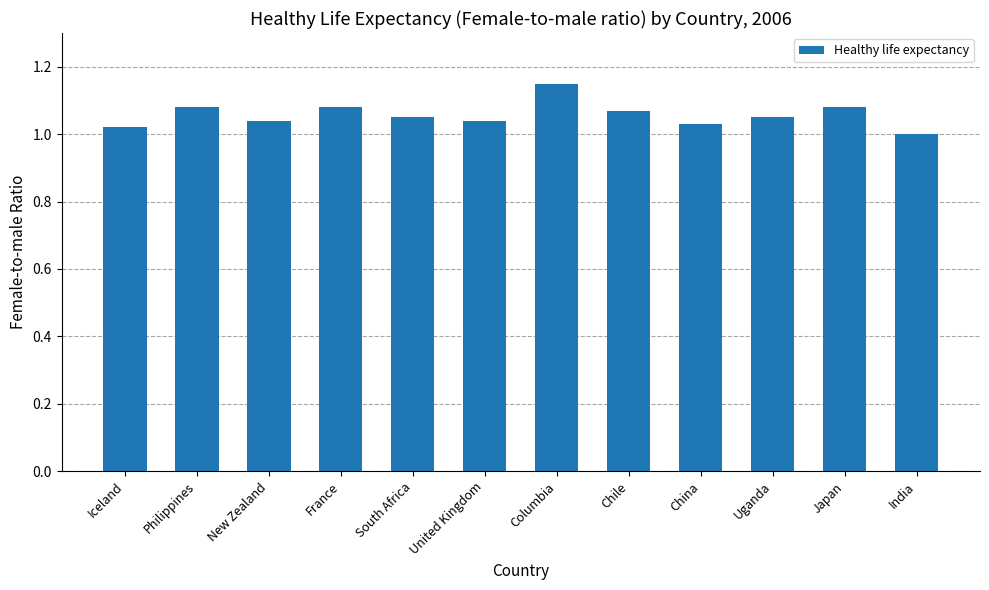

Which has a higher value, Philippines or India?

Philippines